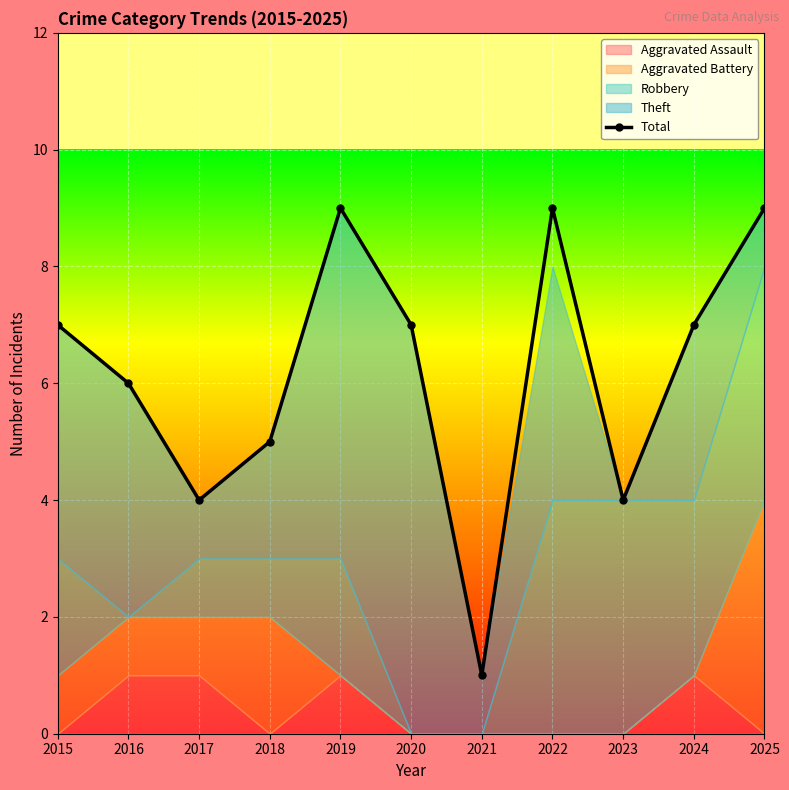

At which category does the data reach its first local valley?

2017